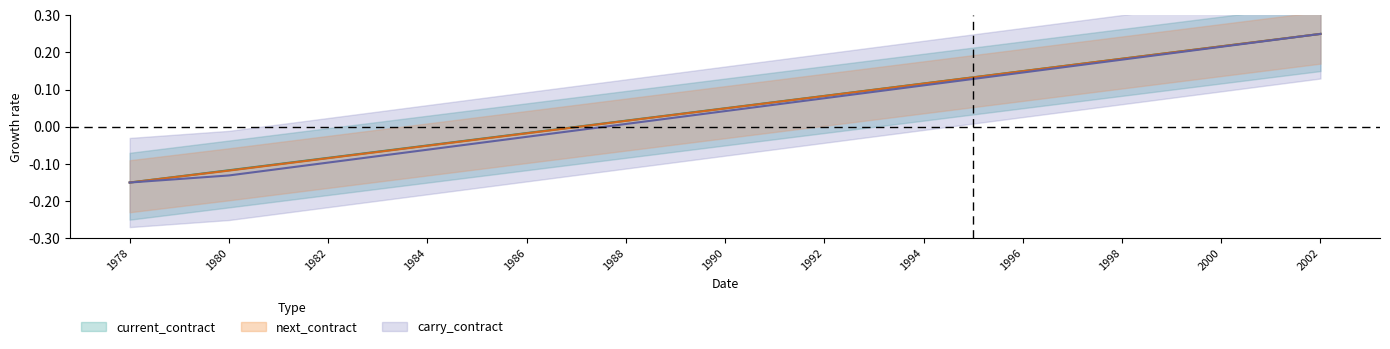

Rank the series by their maximum value, from lowest to highest.

current_contract, next_contract, carry_contract